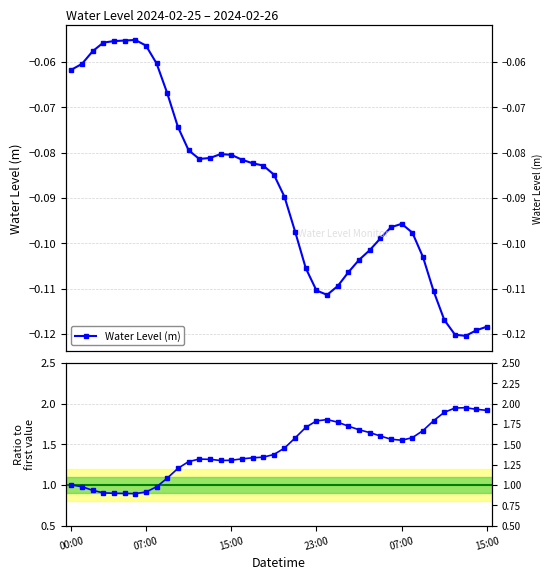

How many categories are shown in the chart?

40